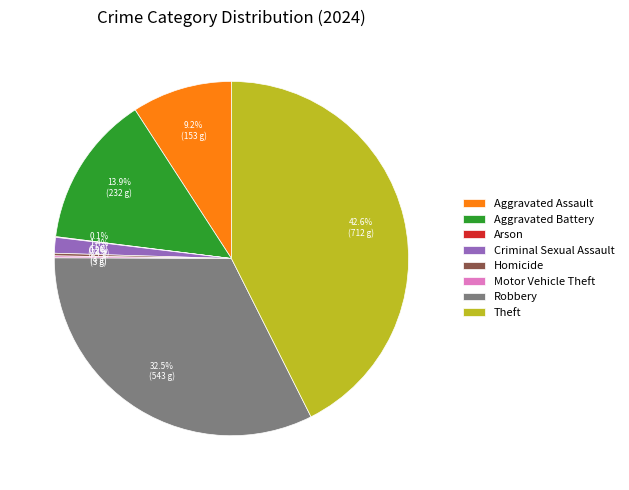

To the nearest percent, what percentage of the pie is Aggravated Assault?

9%